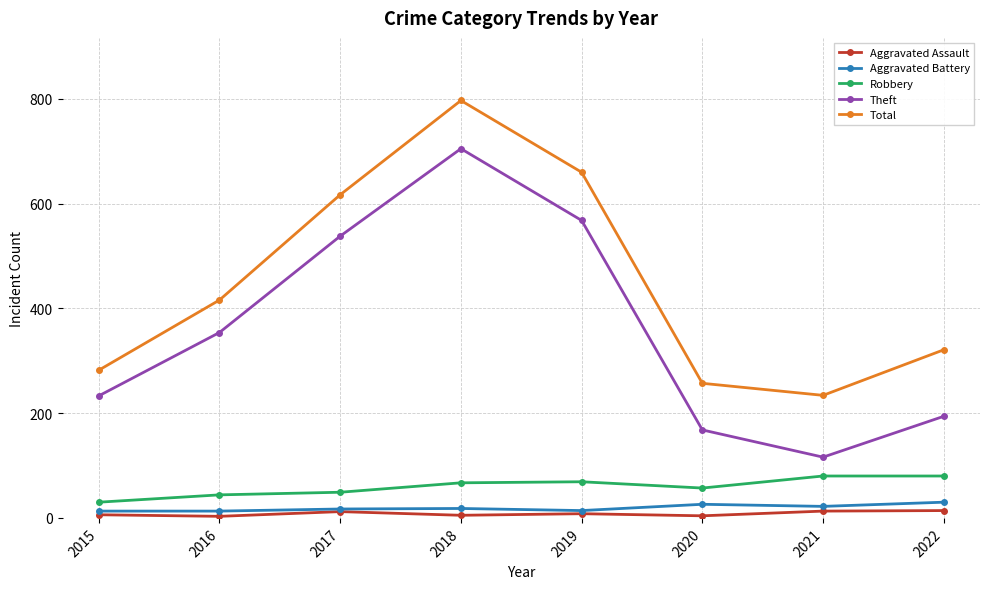

Between 2021 and 2022, which series saw the biggest shift?

Total